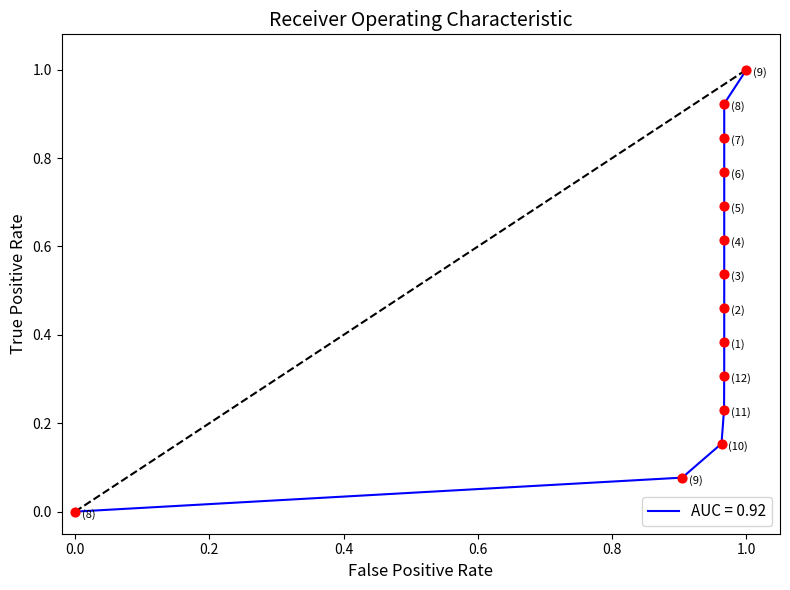

What is the maximum value shown in the chart?

1.0